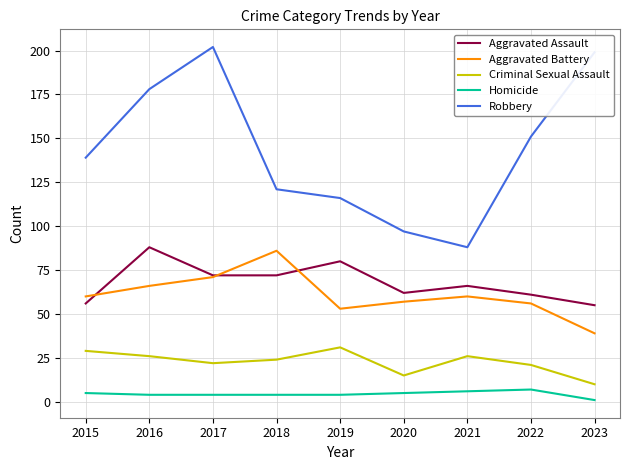

How many values in the Aggravated Battery series are below 60?

4